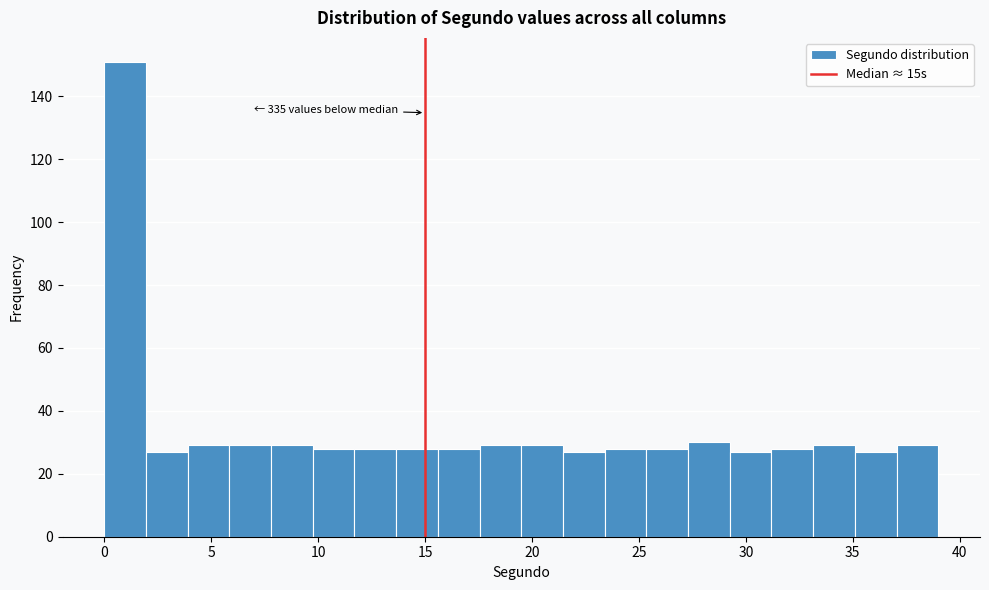

Around what value on the x-axis is the tallest bar? Give the approximate position of its centre, as read against the axis.

1.0